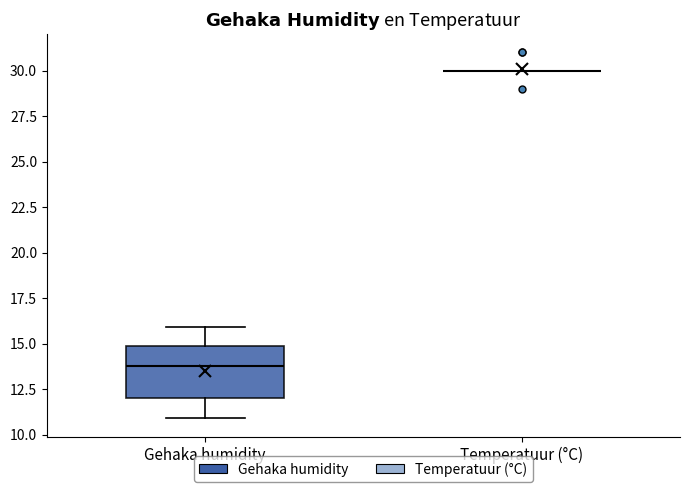

Comparing the boxes themselves (not the whiskers), which one is the tallest?

Gehaka humidity